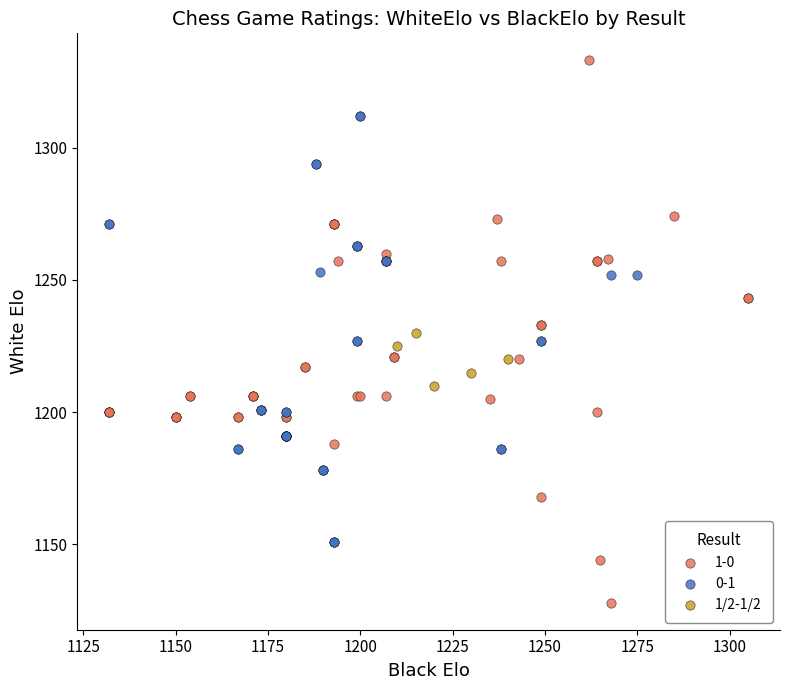

Which series reaches the maximum Y coordinate?

1-0